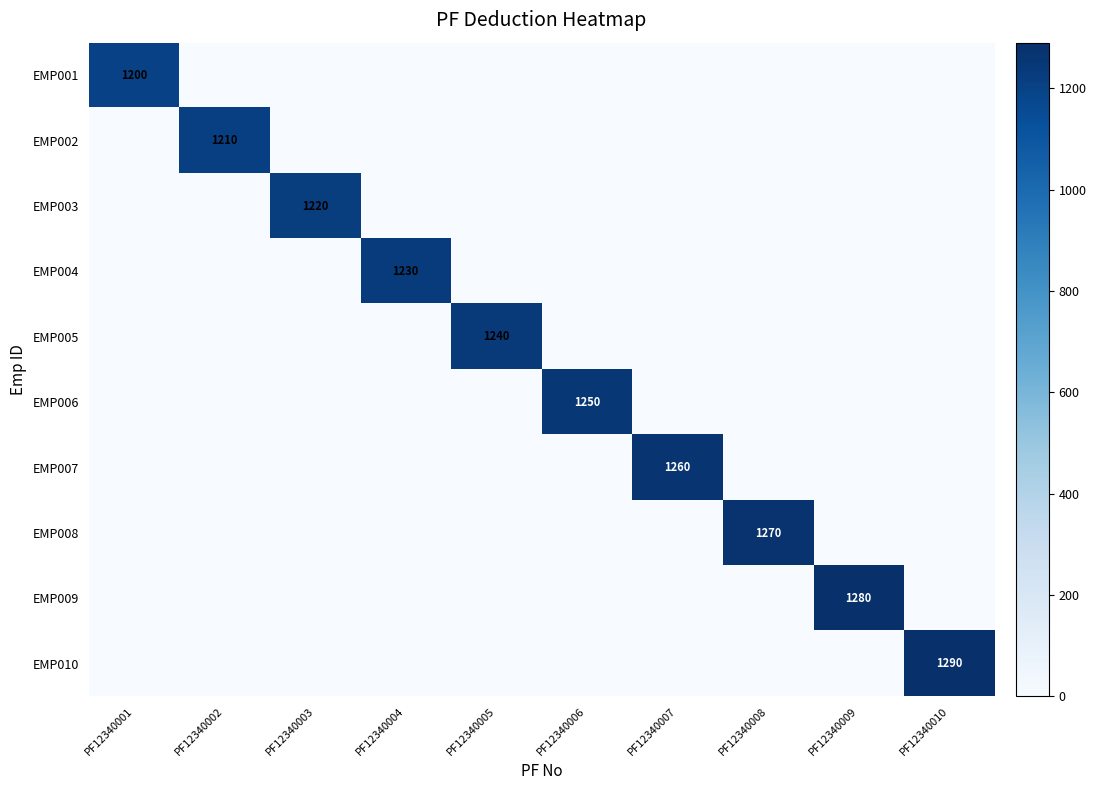

What value does the EMP002 series have at PF12340002?

1210